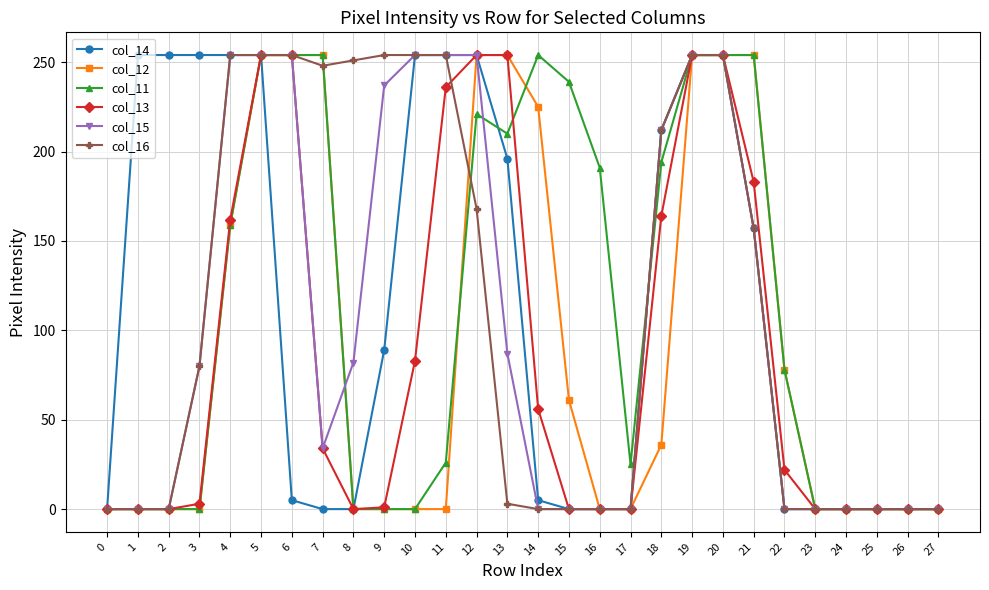

How many data points does each series have?

28